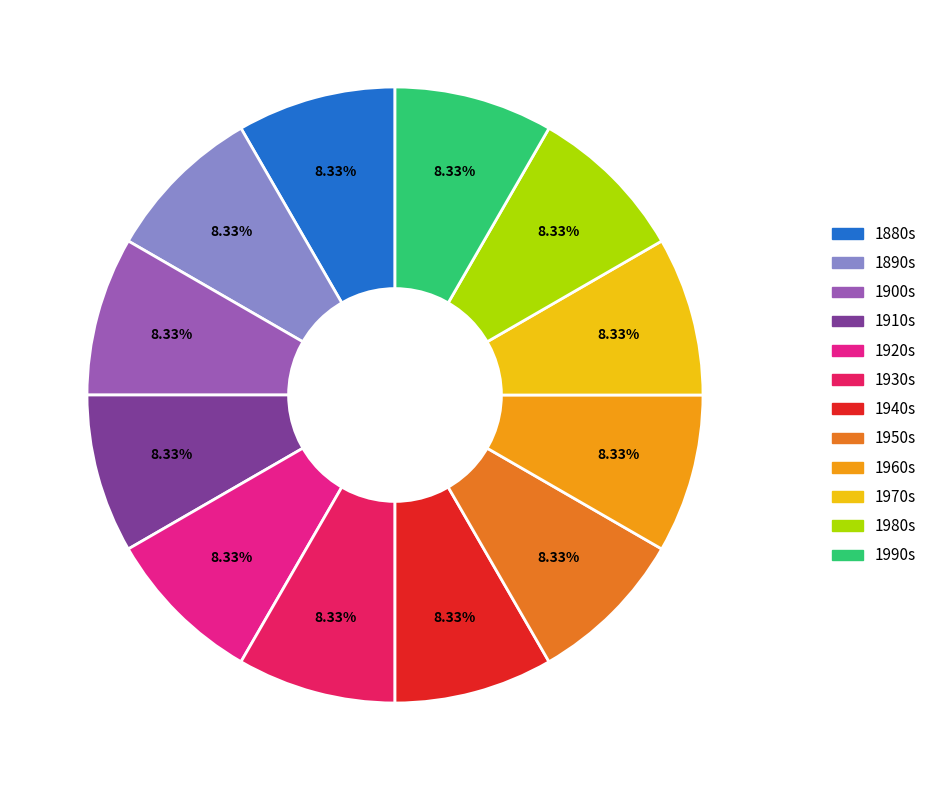

Is 1960s the majority of the pie?

No